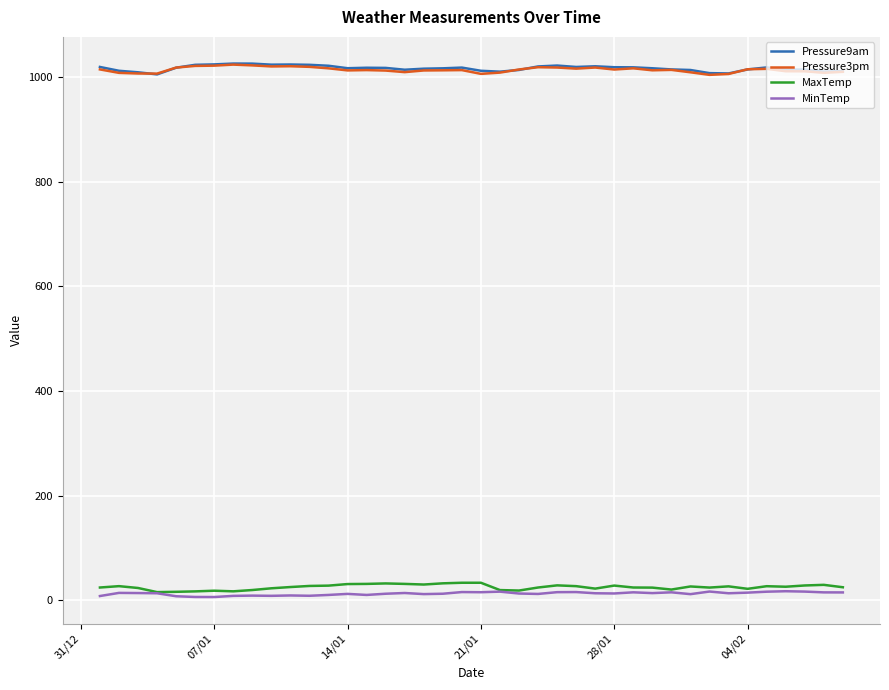

True or false: Pressure9am and MaxTemp cross at least once.

False